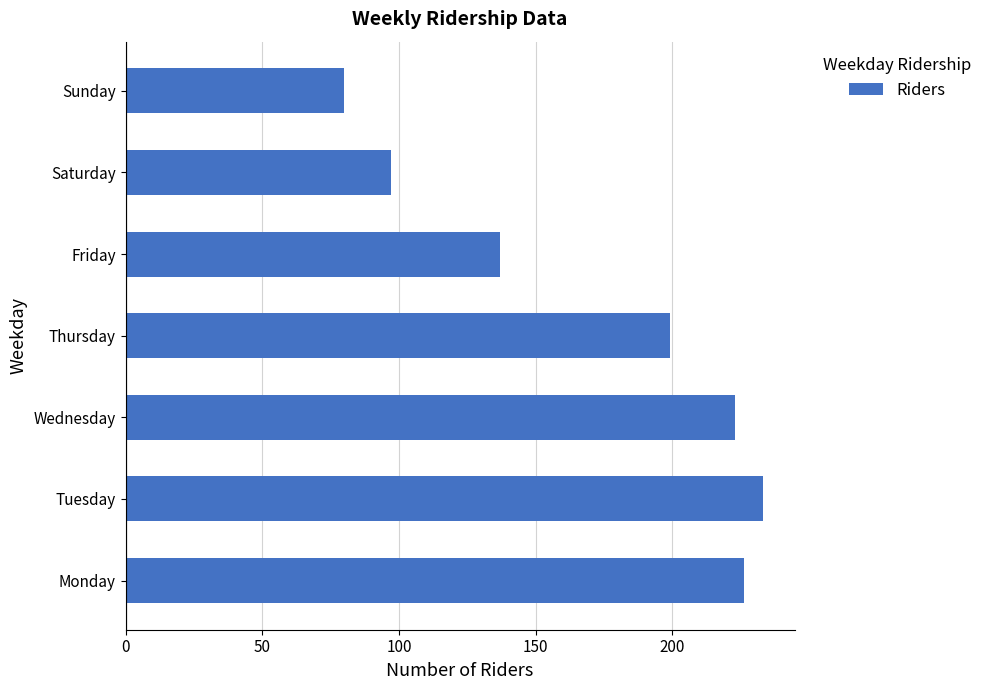

What is the ratio of the value at Thursday to the value at Saturday?

2.1